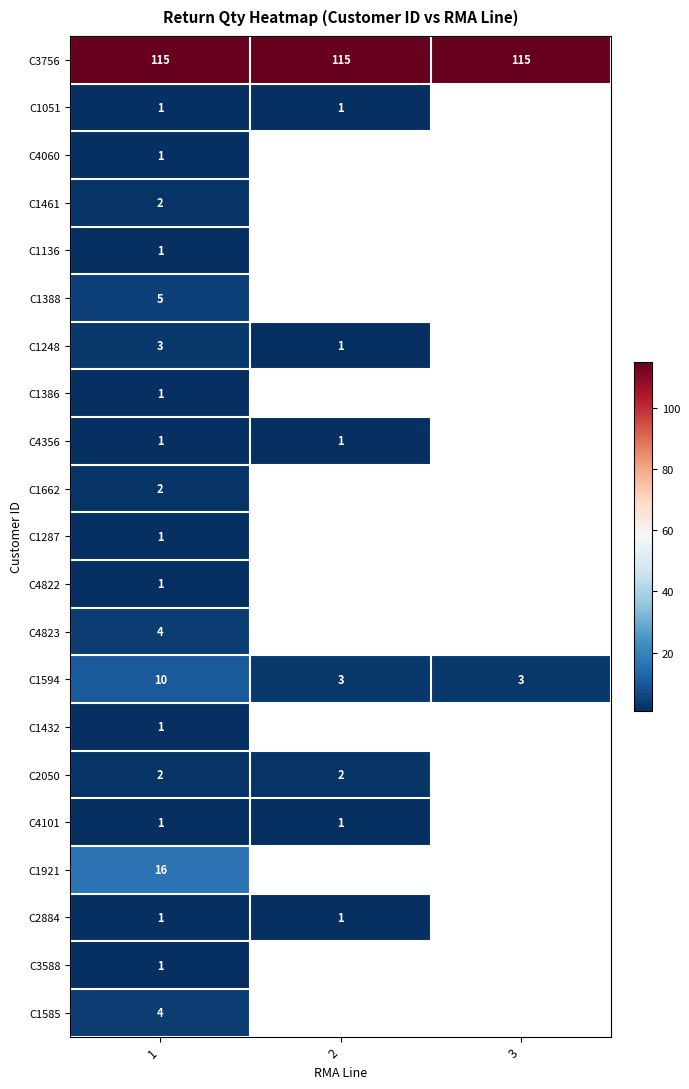

True or false: C1248 has a value of 5 at 1.

False